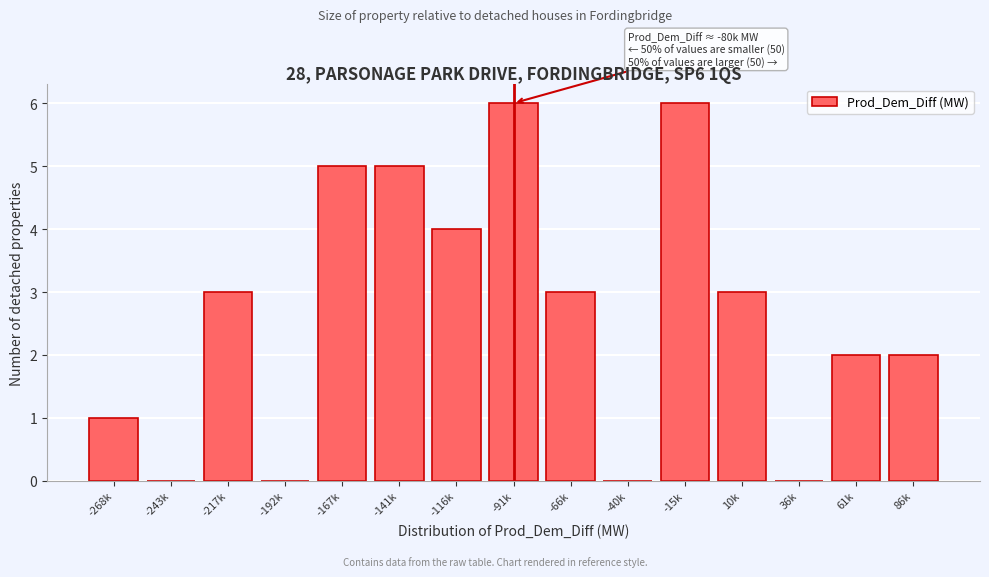

Reading left to right, extract all data points from this chart.

-268k=1	-243k=0	-217k=3	-192k=0	-167k=5	-141k=5	-116k=4	-91k=6	-66k=3	-40k=0	-15k=6	10k=3	36k=0	61k=2	86k=2